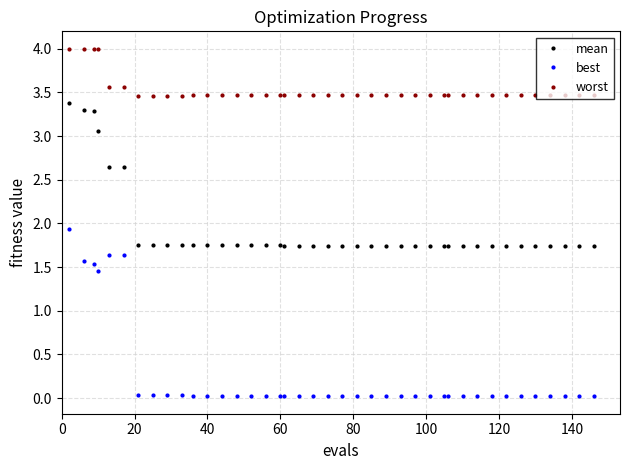

Which series has the largest range (max minus min)?

best